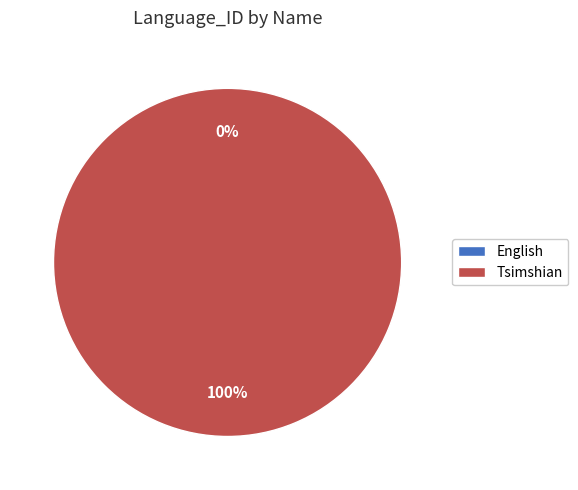

Is the sum of Tsimshian and English greater than half?

Yes